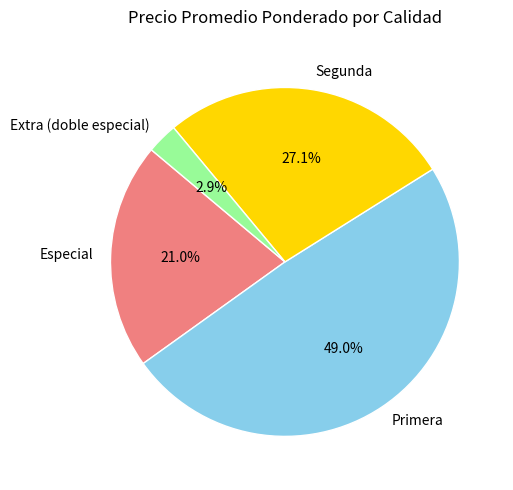

What is the total percentage of Extra (doble especial) and Segunda?

30.0%